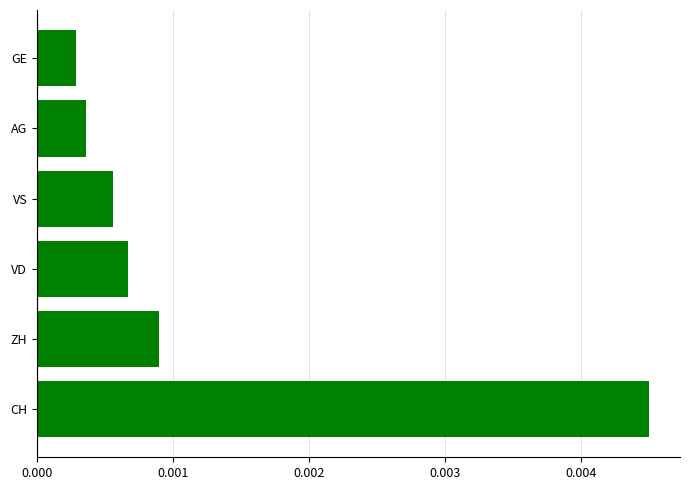

How many categories are shown in the chart?

6